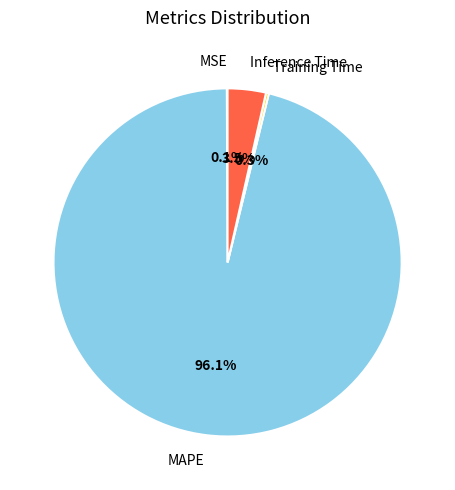

What percentage is NOT represented by Inference Time?

96.5%